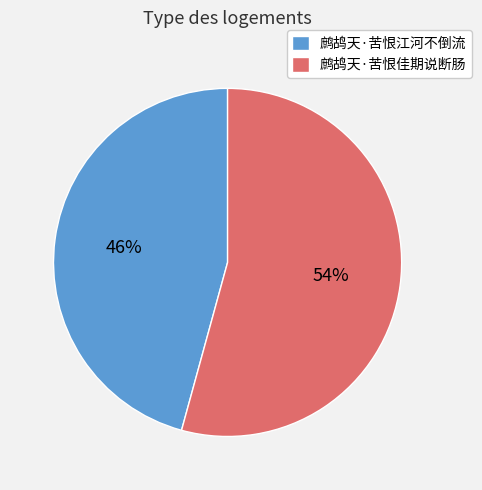

Rank the categories by value from highest to lowest.

鹧鸪天·苦恨佳期说断肠, 鹧鸪天·苦恨江河不倒流